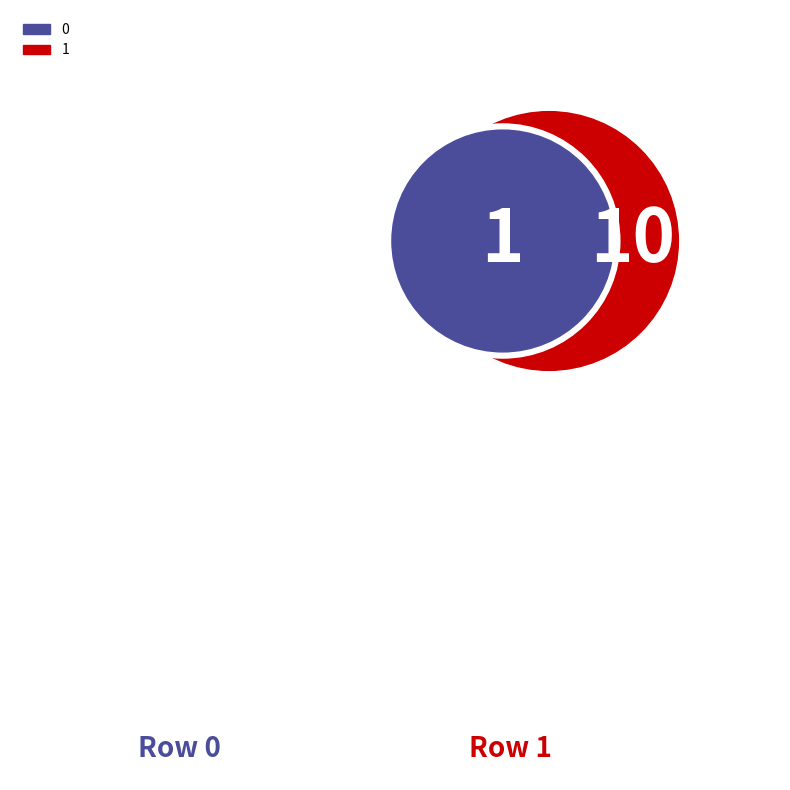

True or false: 0 accounts for 3% of the total.

False